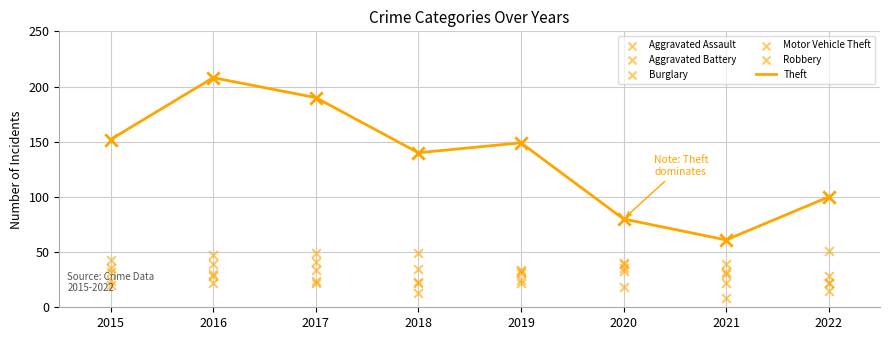

Which series has the largest total across all categories?

Theft